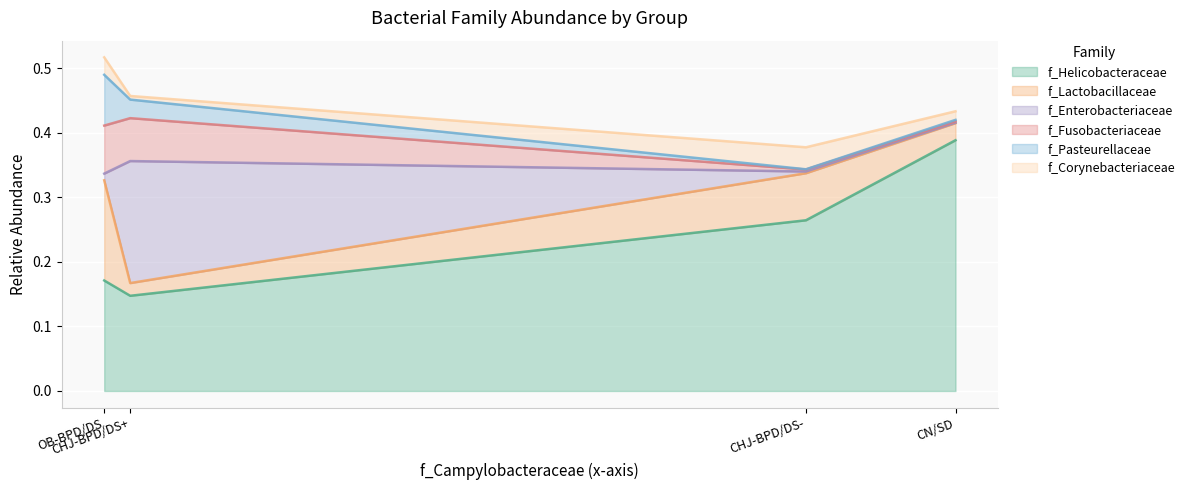

What are all the series names shown in the legend?

f_Helicobacteraceae, f_Lactobacillaceae, f_Enterobacteriaceae, f_Fusobacteriaceae, f_Pasteurellaceae, f_Corynebacteriaceae